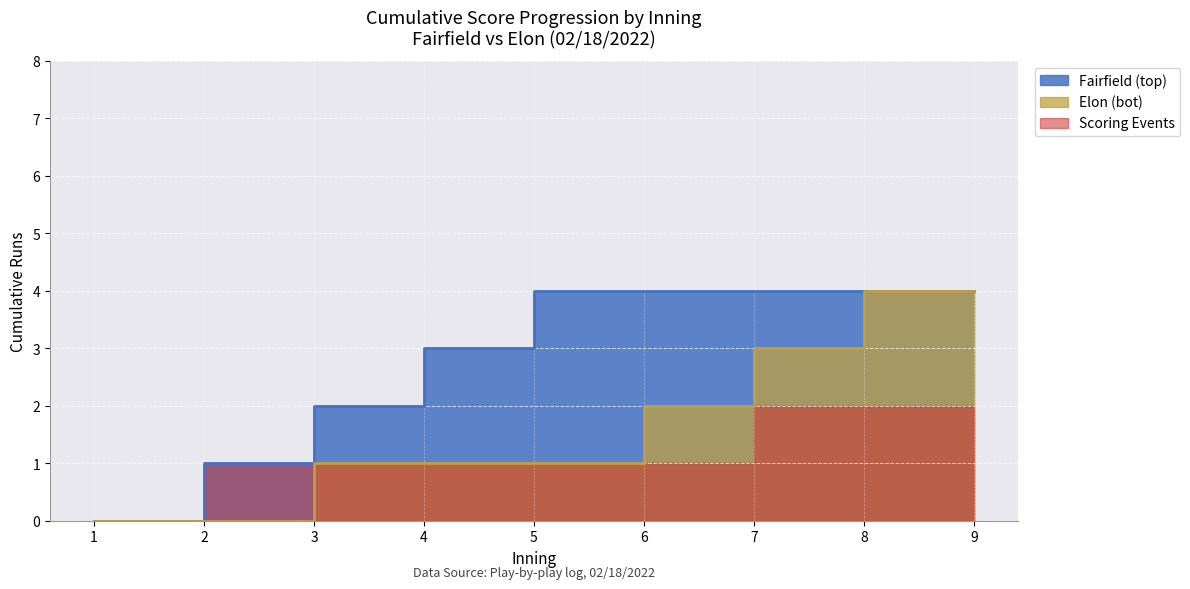

Which series changed the most between 6 and 7?

Elon (bot)